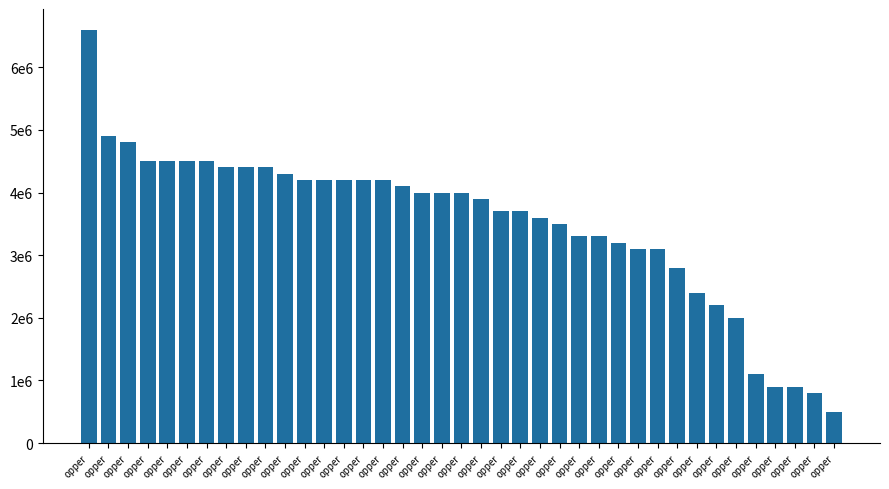

Reading left to right, extract all data points from this chart.

opper=6600000	opper=4900000	opper=4800000	opper=4500000	opper=4500000	opper=4500000	opper=4500000	opper=4400000	opper=4400000	opper=4400000	opper=4300000	opper=4200000	opper=4200000	opper=4200000	opper=4200000	opper=4200000	opper=4100000	opper=4000000	opper=4000000	opper=4000000	opper=3900000	opper=3700000	opper=3700000	opper=3600000	opper=3500000	opper=3300000	opper=3300000	opper=3200000	opper=3100000	opper=3100000	opper=2800000	opper=2400000	opper=2200000	opper=2000000	opper=1100000	opper=900000	opper=900000	opper=800000	opper=500000